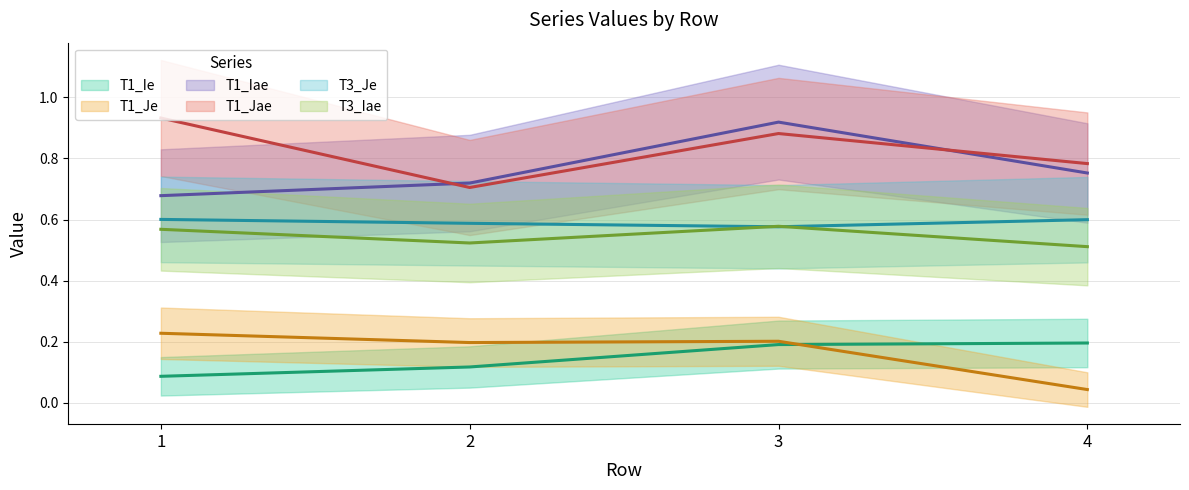

At which category does T3_Iae reach its first local peak?

3